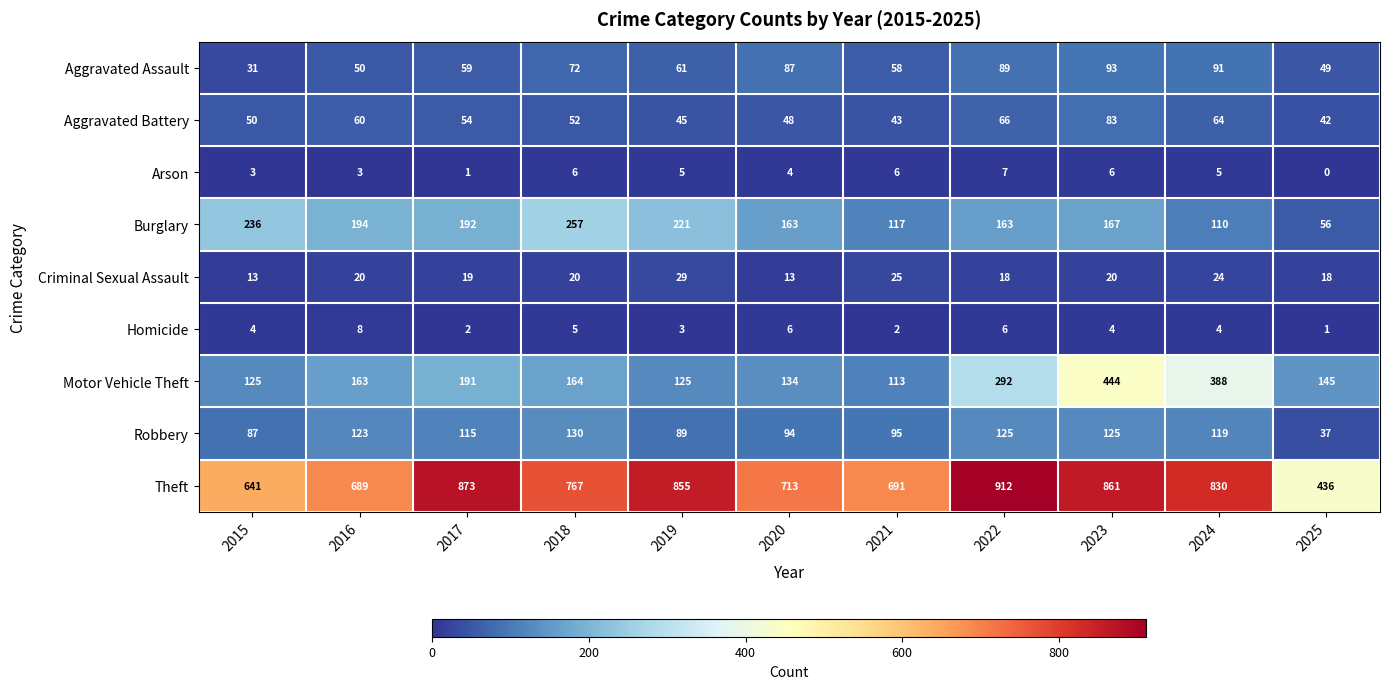

Which series has the largest total across all categories?

Theft